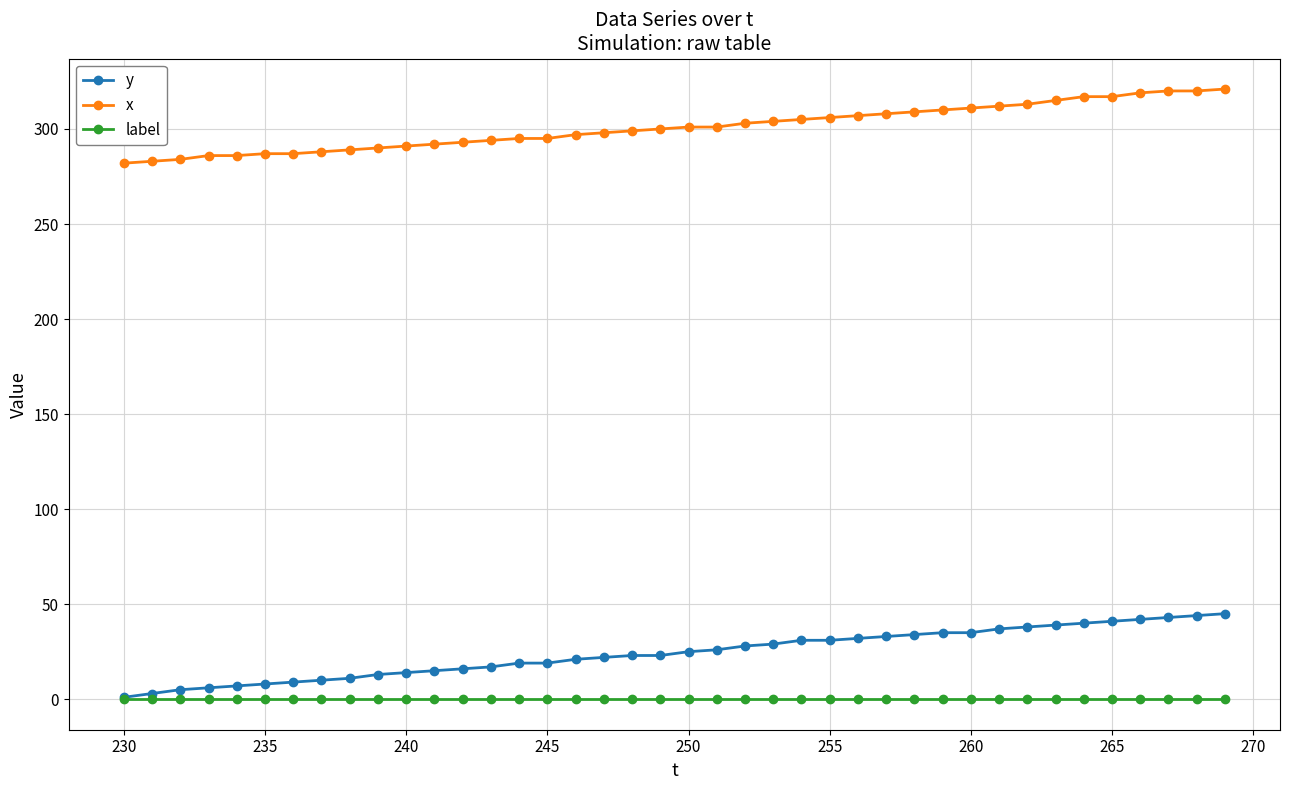

What is the maximum value shown in the chart?

321